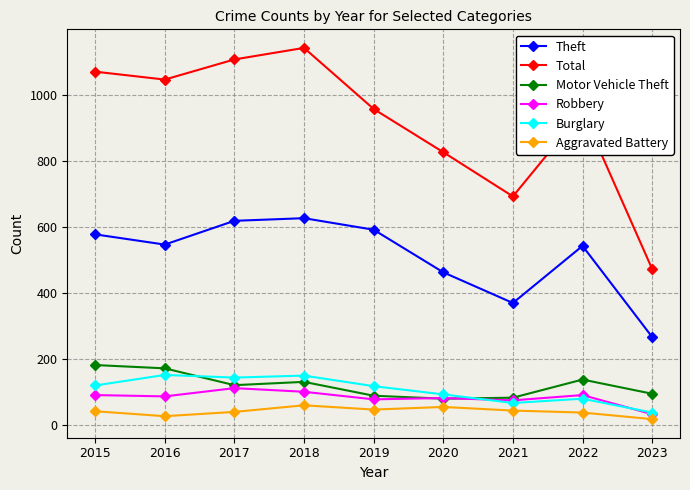

The value of Theft at 2023 is 160. True or false?

False